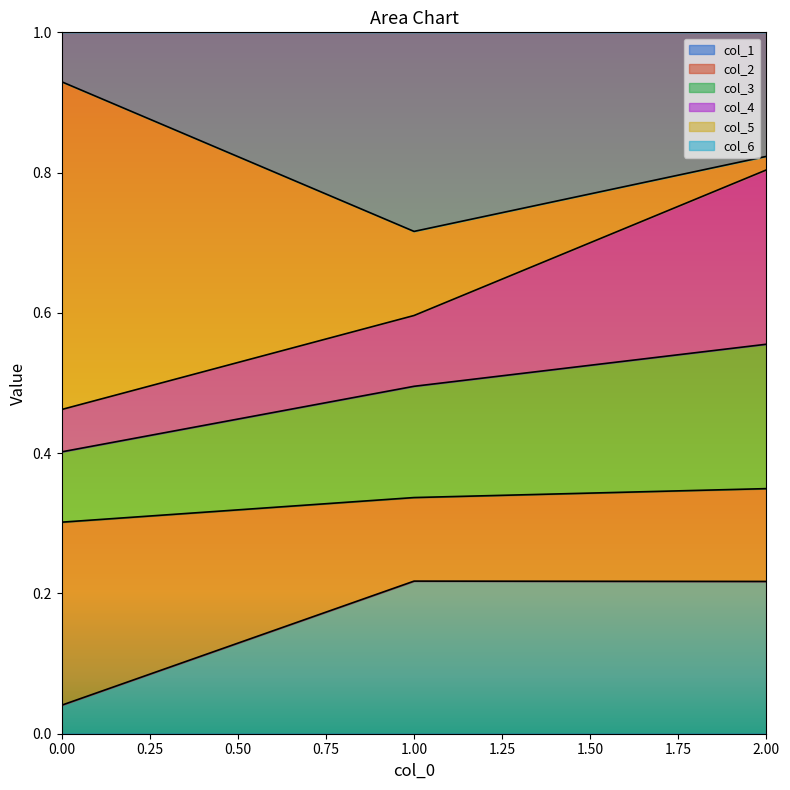

True or false: col_1 has a value of 0.1 at 0.00.

False